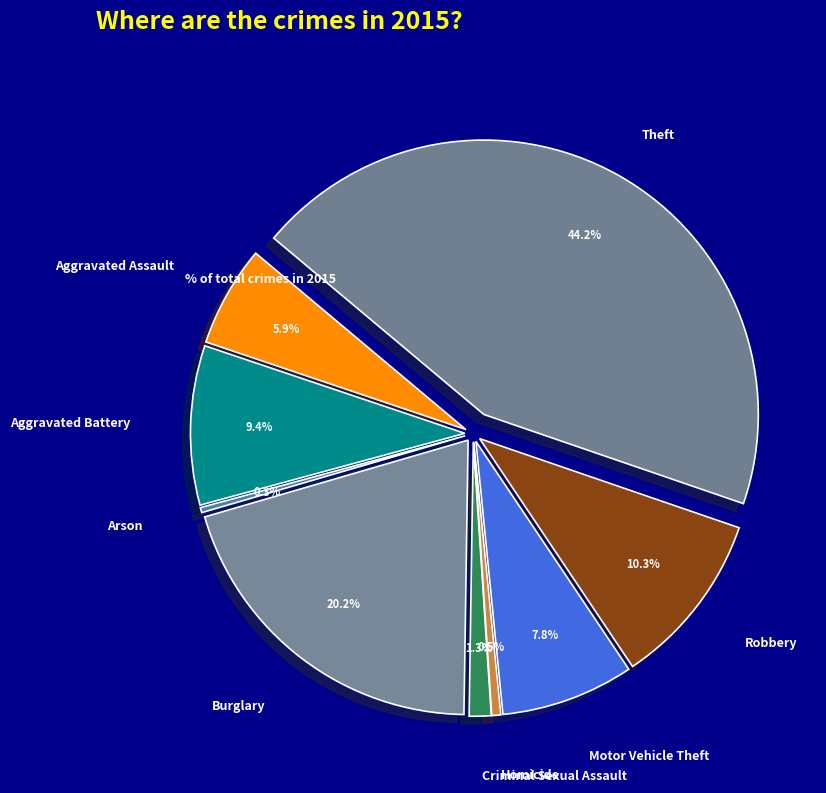

What is the ratio of the value at Theft to the value at Arson?

145.9